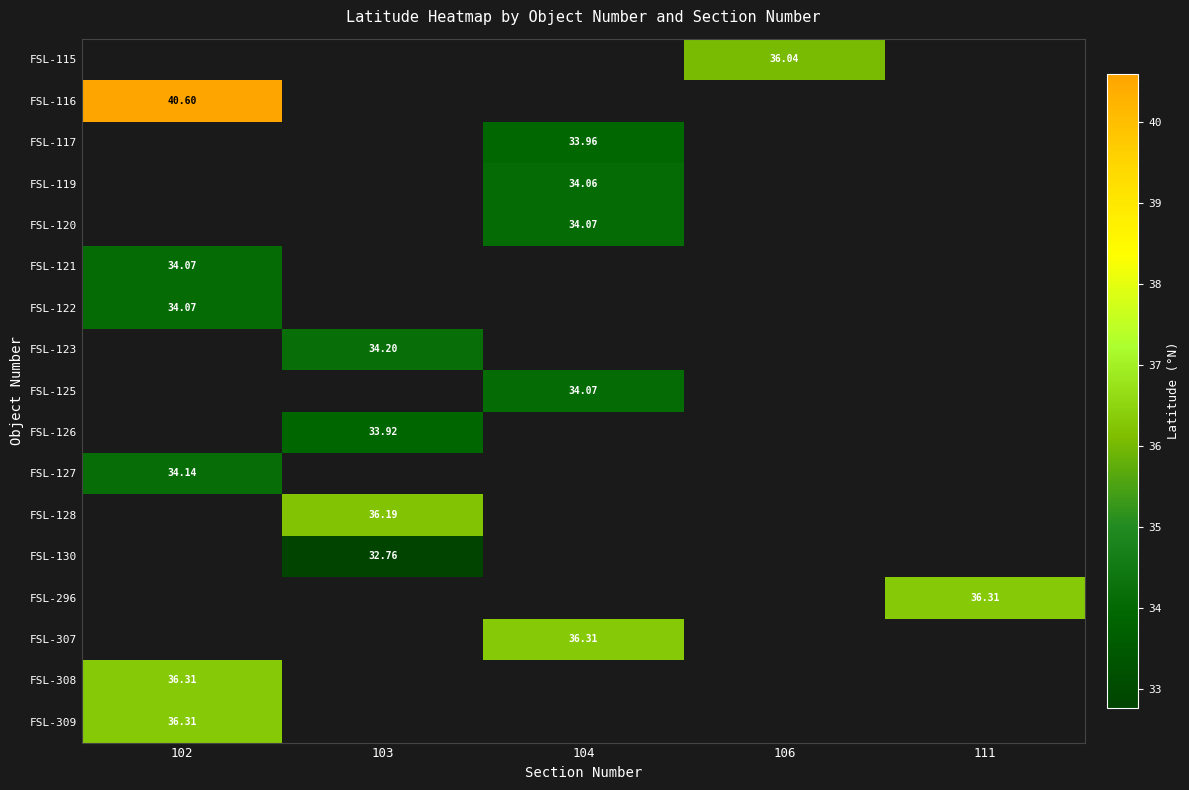

Which has a higher value, 106 or 103?

103